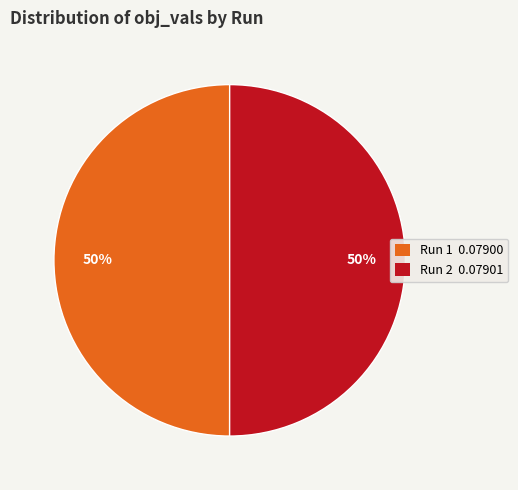

Is it true that Run 1 is 59% of the pie?

False